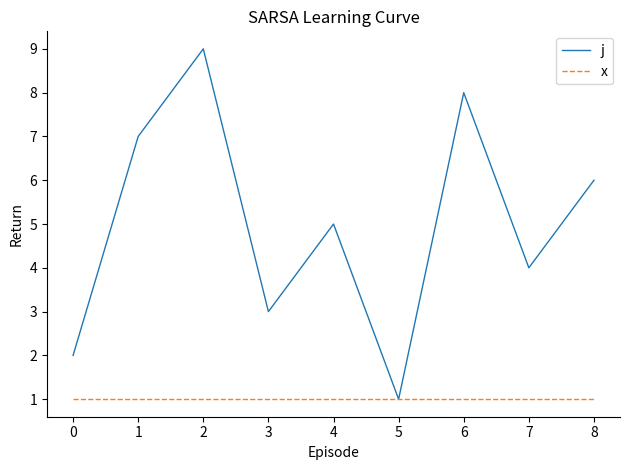

The value of x at 2 is 2. True or false?

False